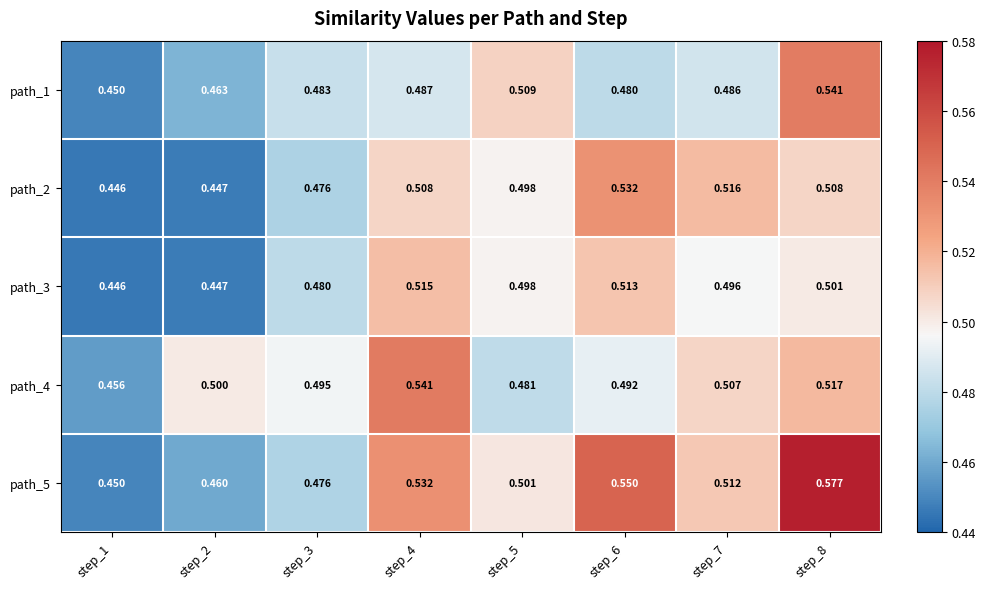

Is the value of path_2 at step_5 greater than the value of path_5 at step_1?

Yes